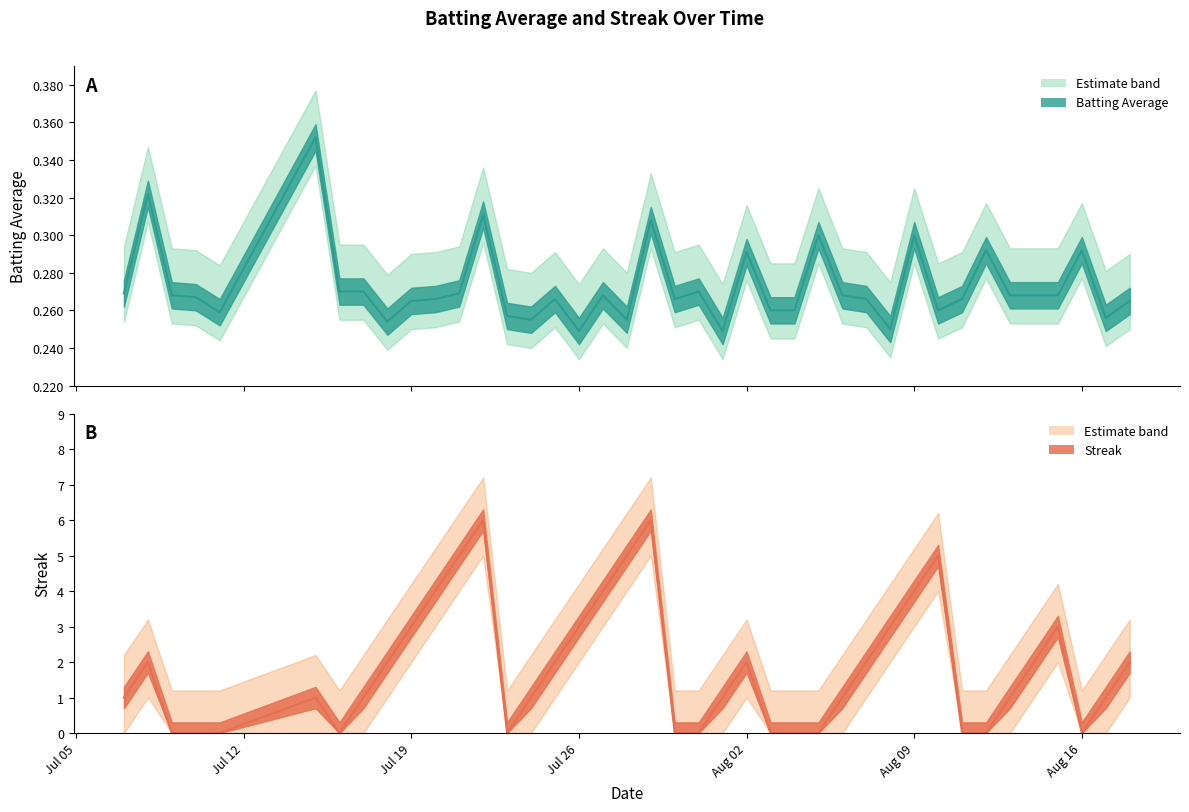

How many series are shown in this chart?

2